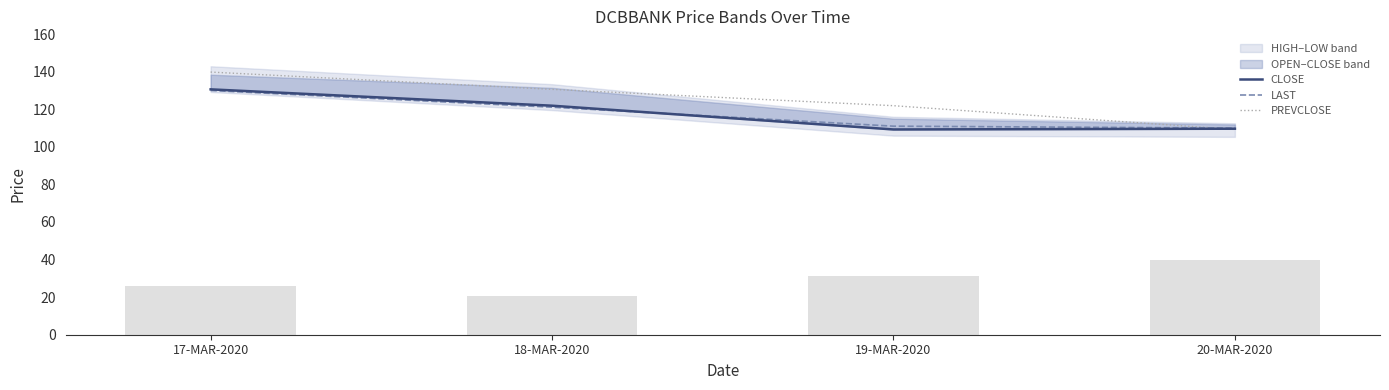

What is the average value of the PREVCLOSE series?

125.4